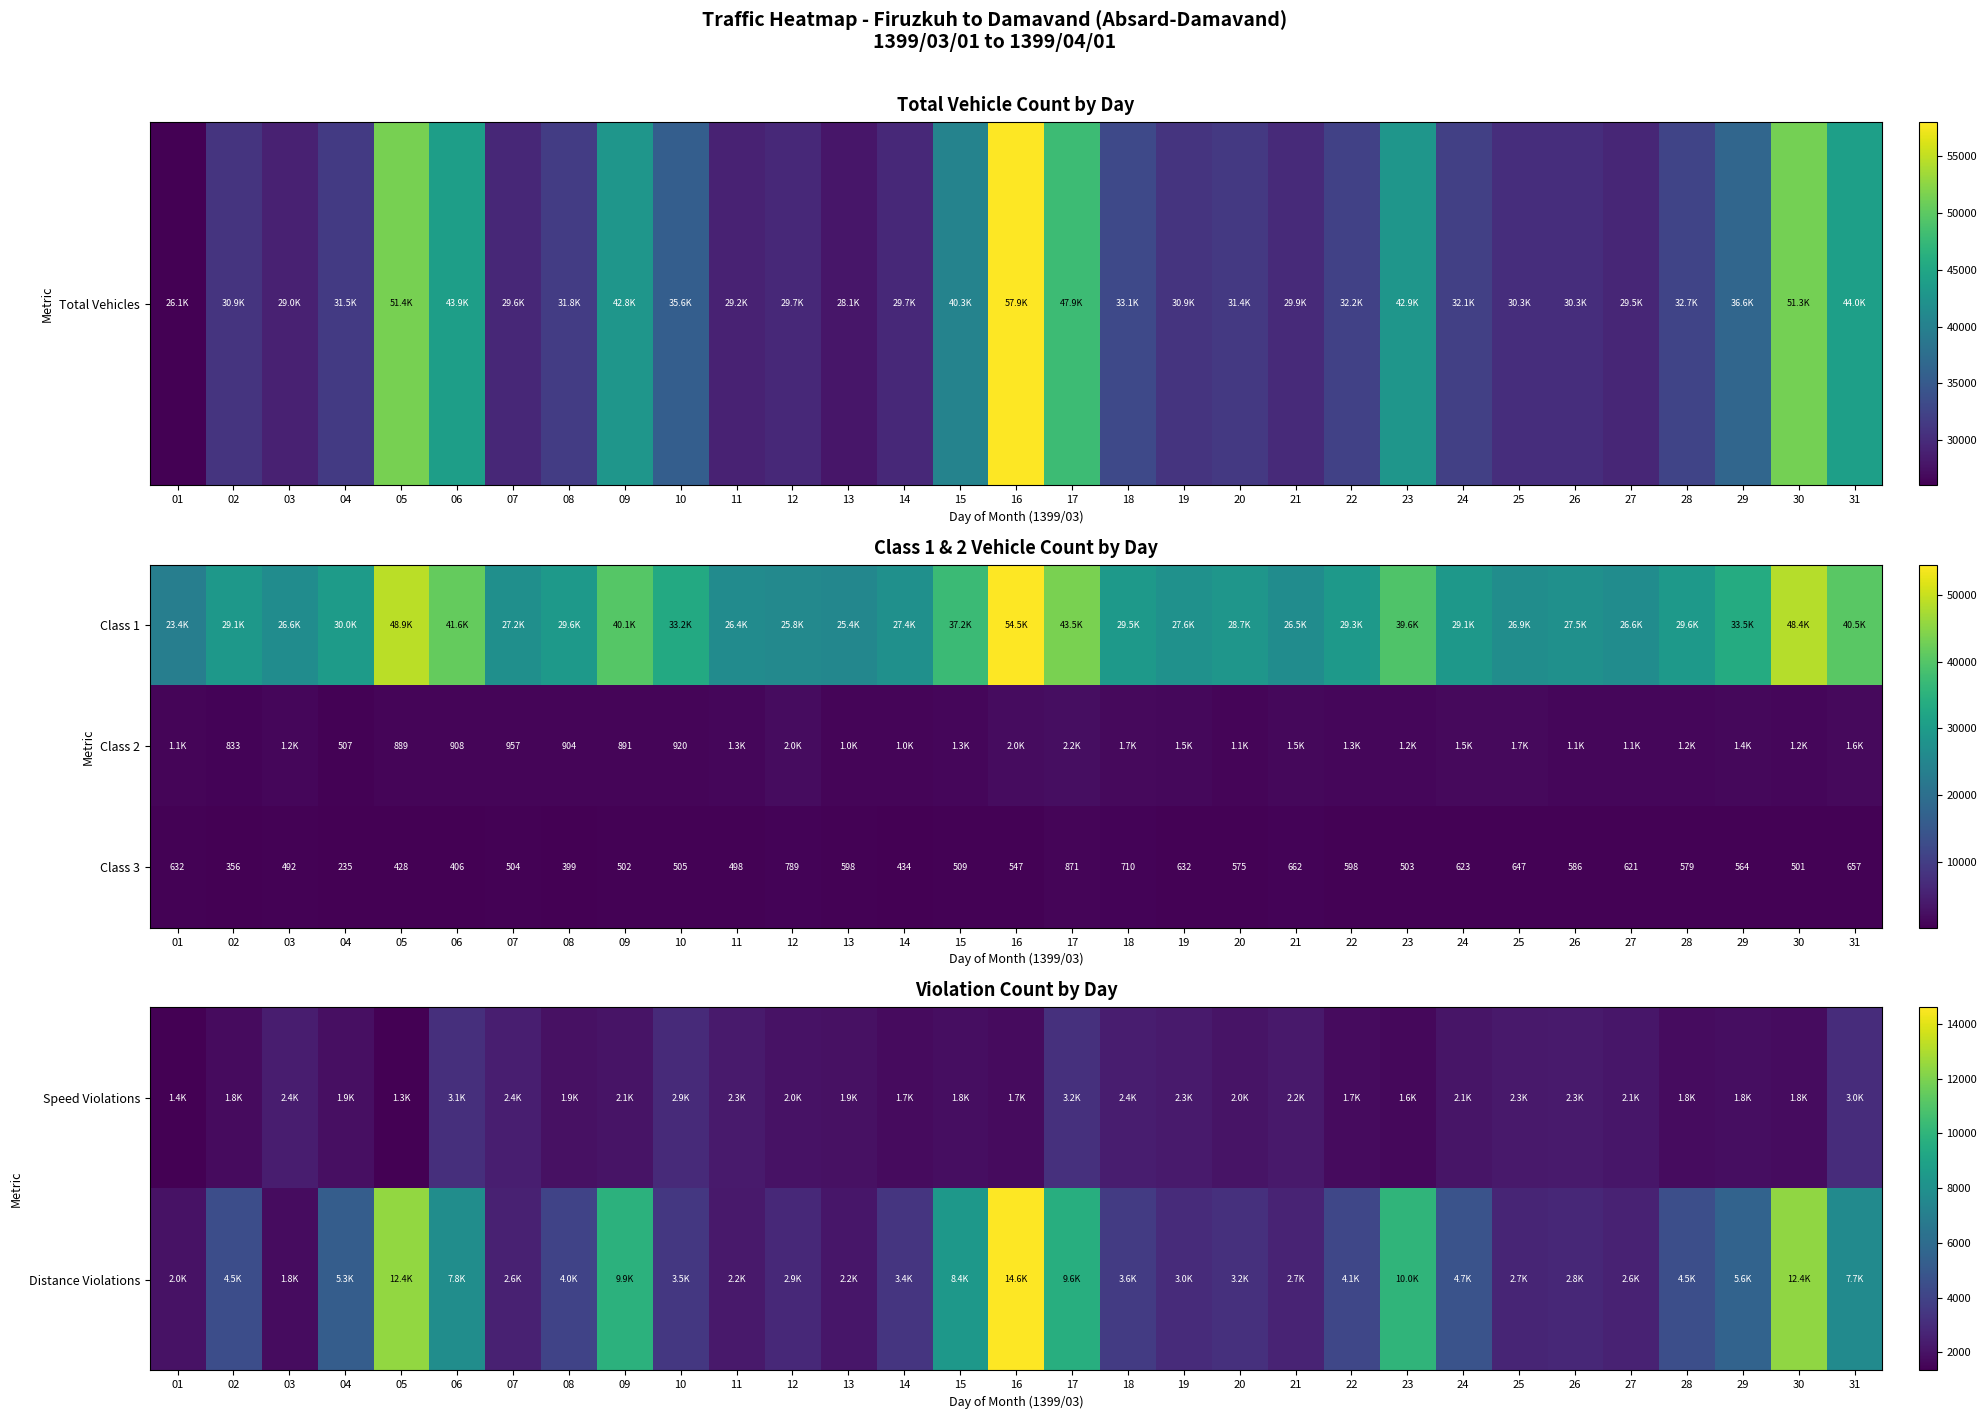

At which category is the sum across all series the highest?

16